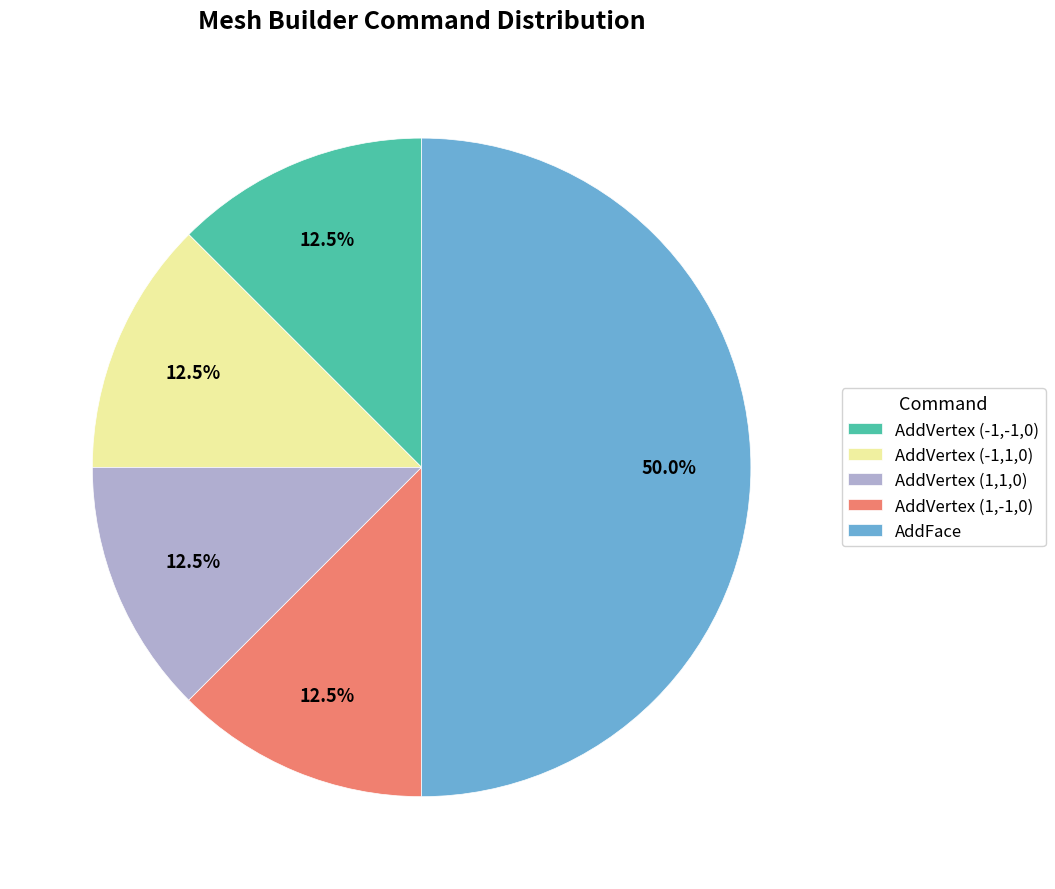

Which has a higher value, AddFace or AddVertex (-1,1,0)?

AddFace